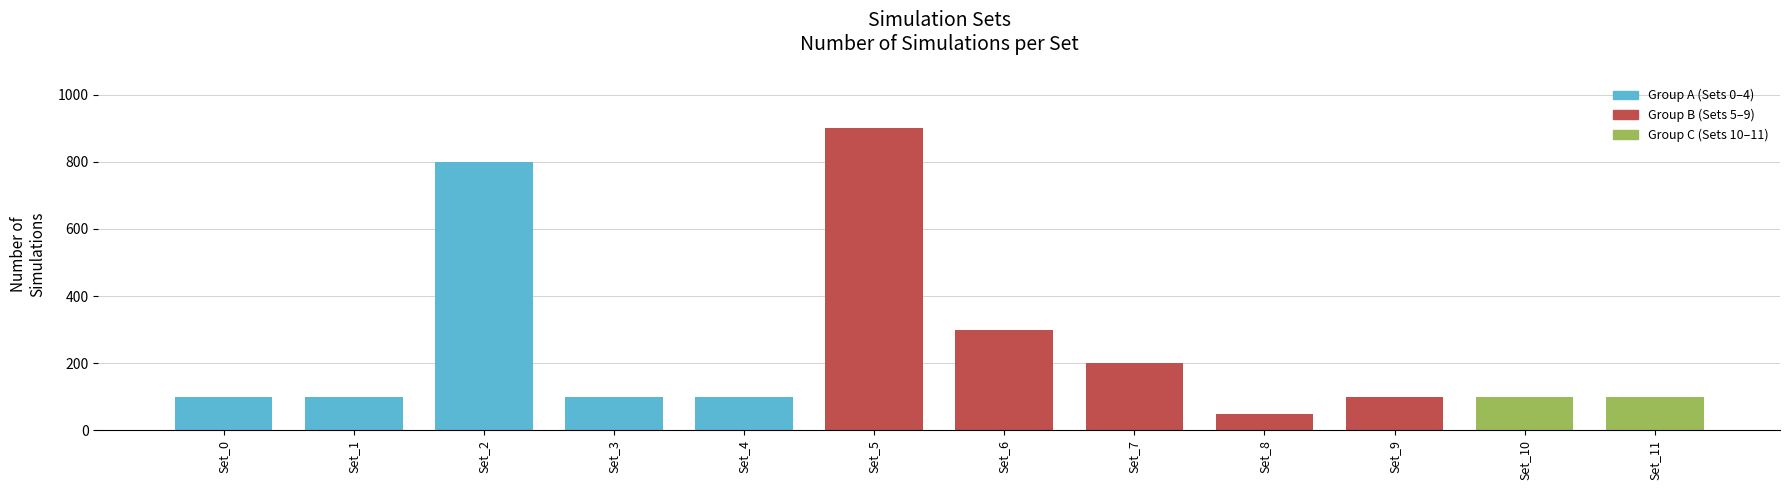

What is the value of the 3rd bar from the left?

800